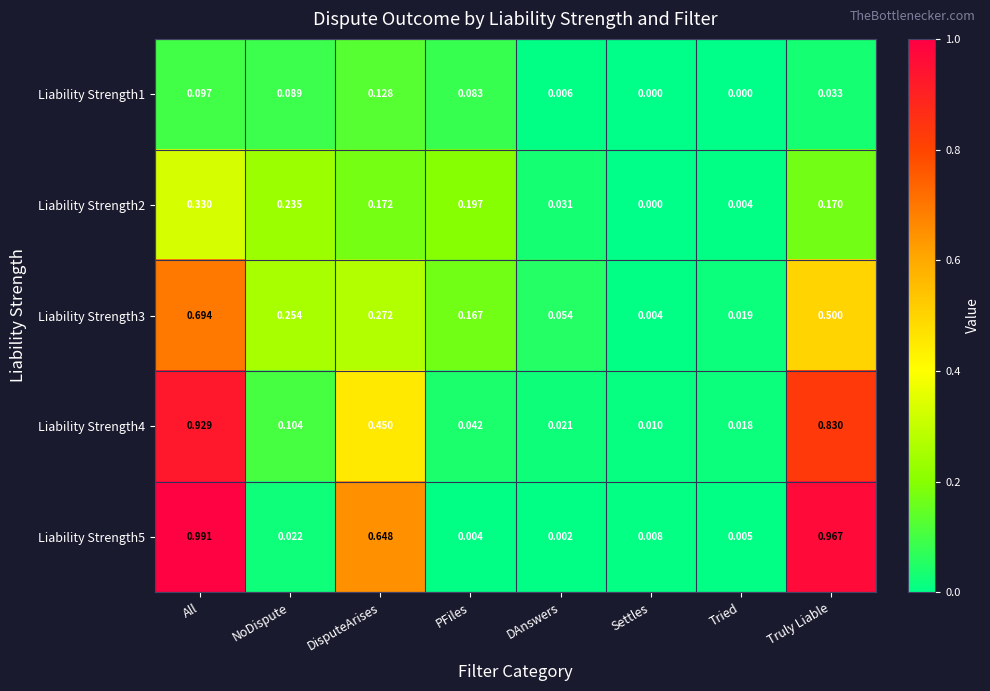

At which category is the sum across all series the highest?

All